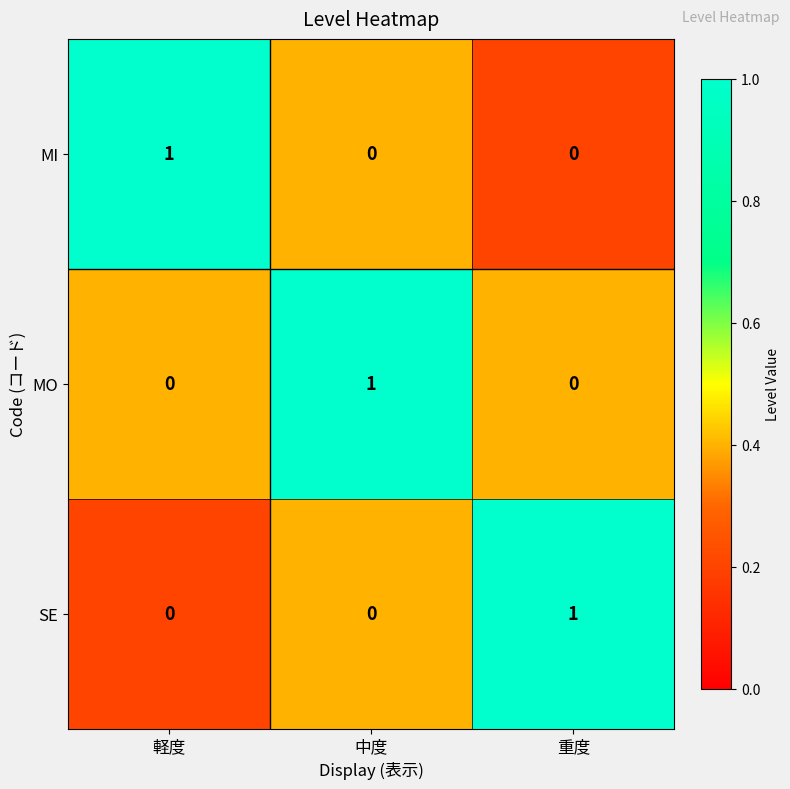

Which category has the highest value in the MI series?

軽度